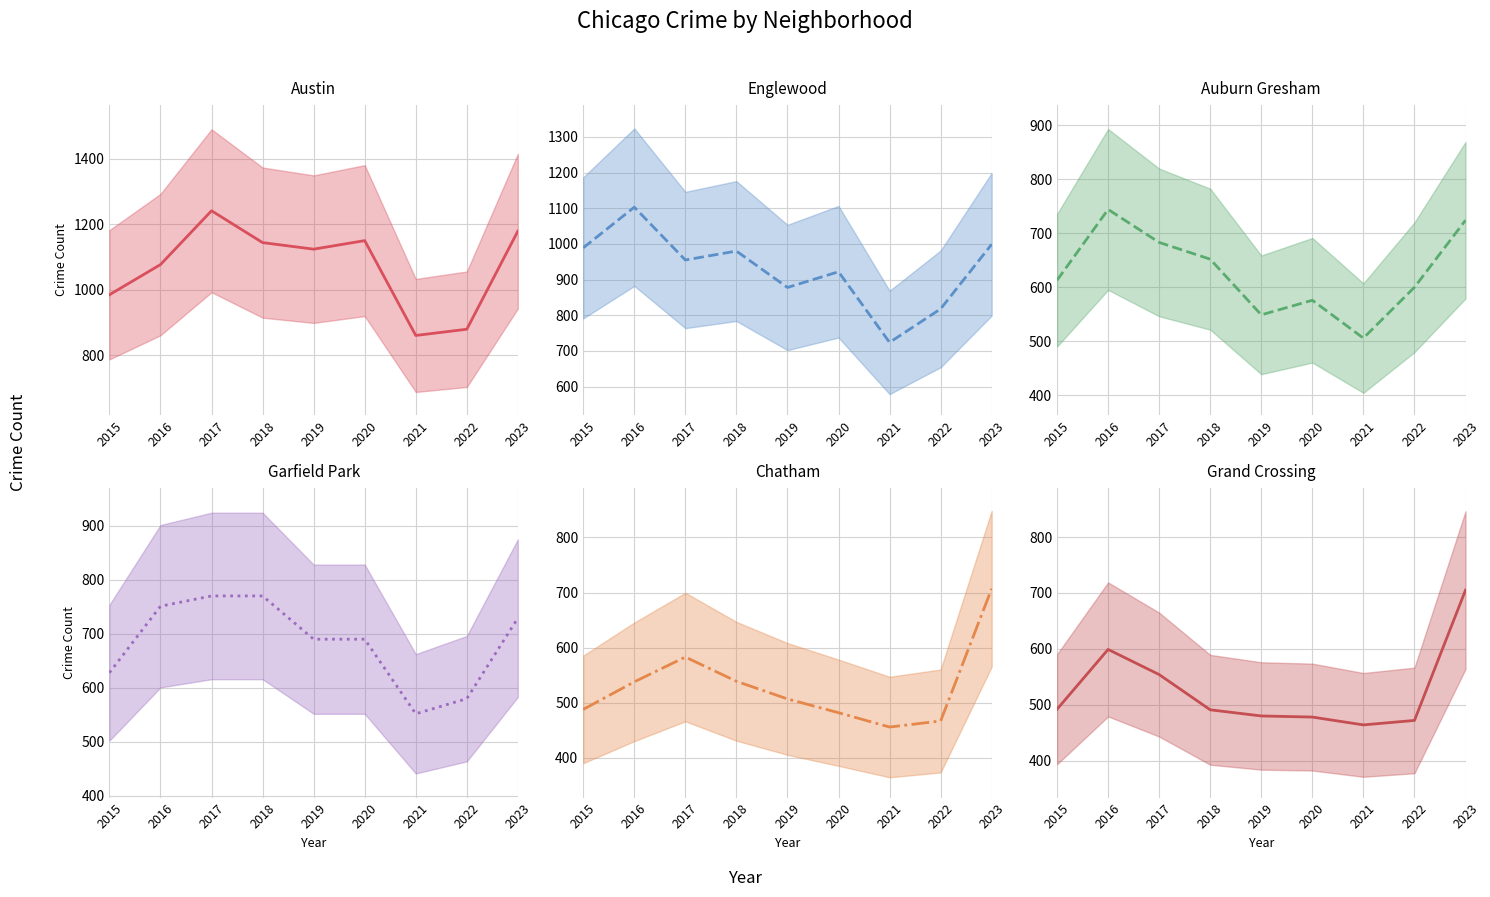

Between 2018 and 2023, which series saw the biggest shift?

Grand Crossing (mean)